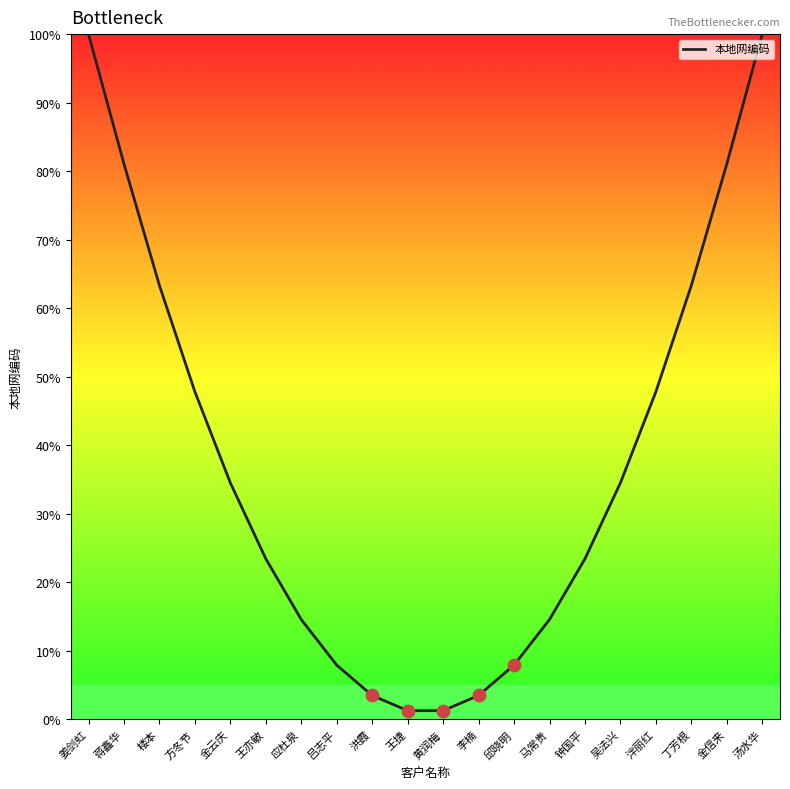

What is the change in value from 姜剑虹 to 王亦敏?

-76.6